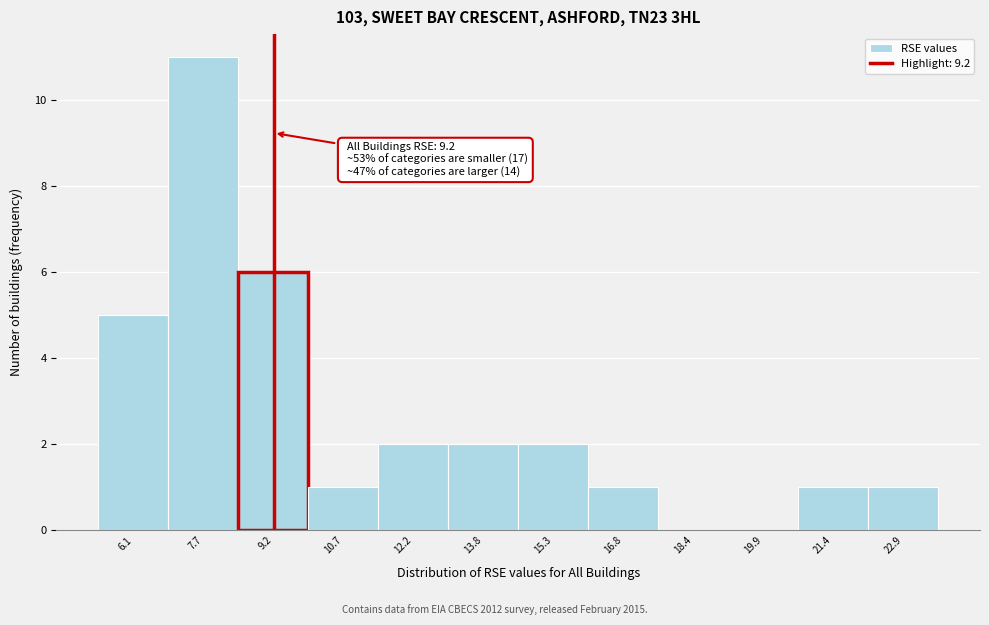

Over which range of the x-axis is the bar tallest?

6.8 to 8.4